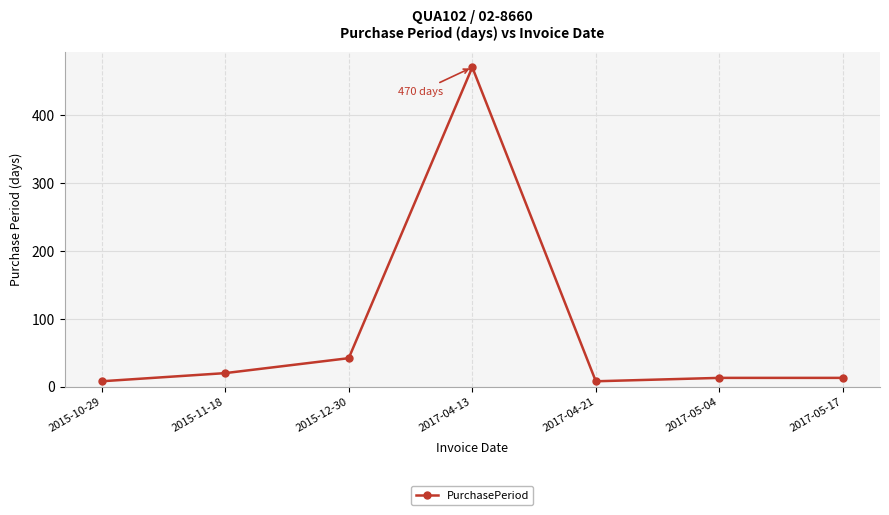

What is the change in value from 2015-10-29 to 2015-11-18?

+12